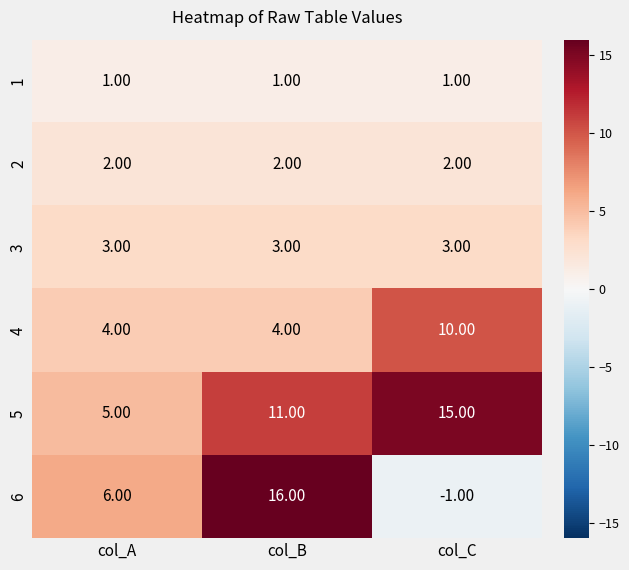

Rank the series by their maximum value, from lowest to highest.

1, 2, 3, 4, 5, 6